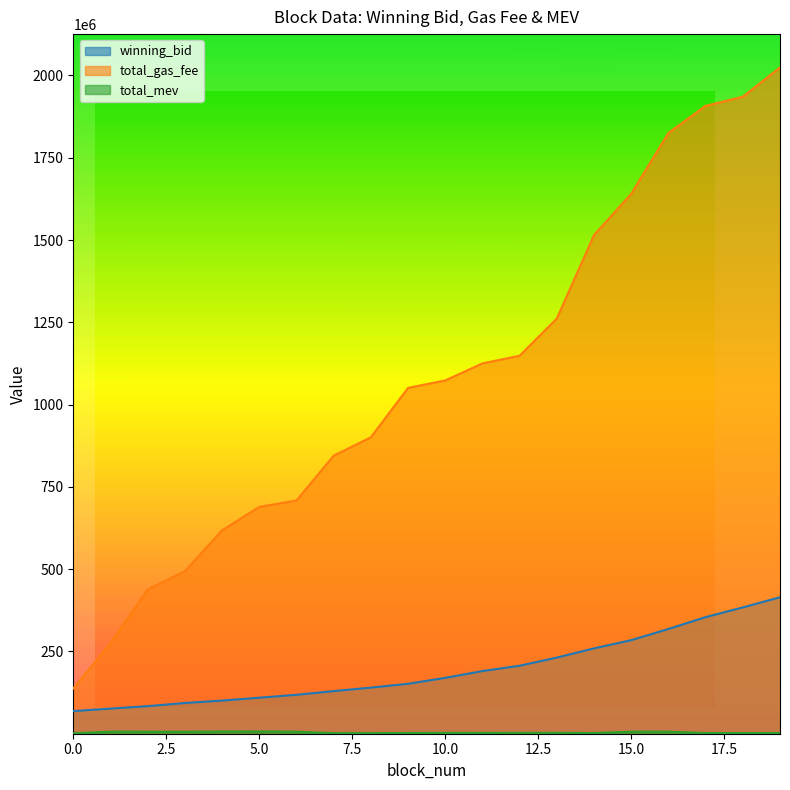

List the series in order of their peak value, highest first.

total_gas_fee, winning_bid, total_mev